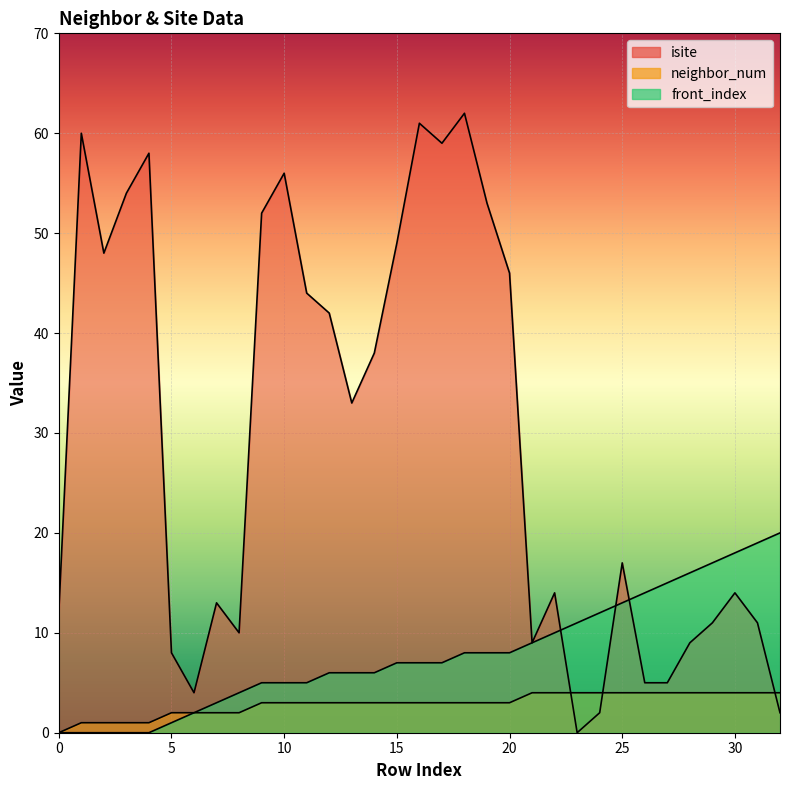

How many lines are shown in the chart?

3